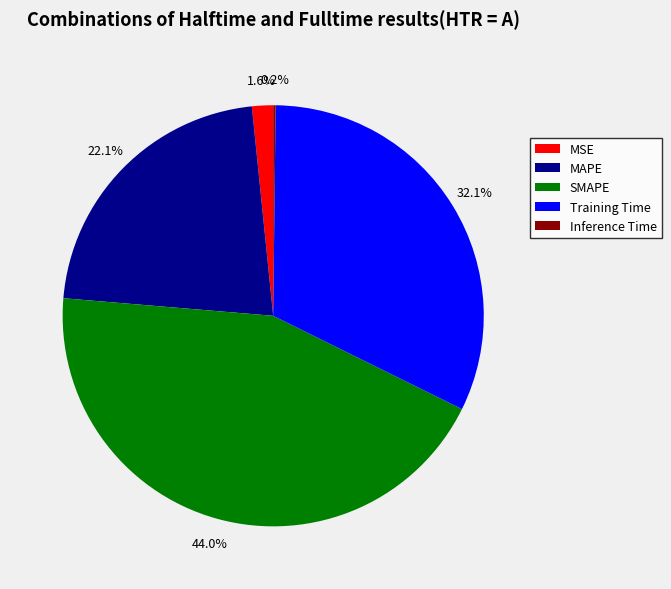

To the nearest percent, what is the average slice percentage?

20%